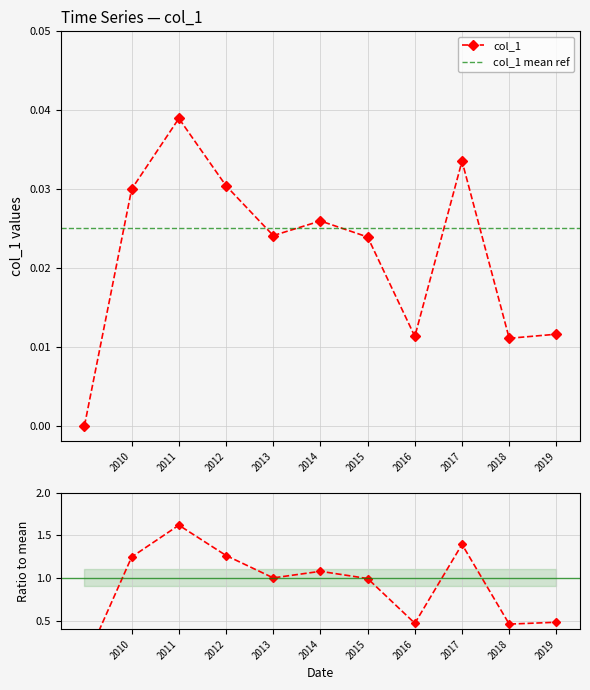

True or false: col_1 has more than 2 points higher than both neighbors.

True